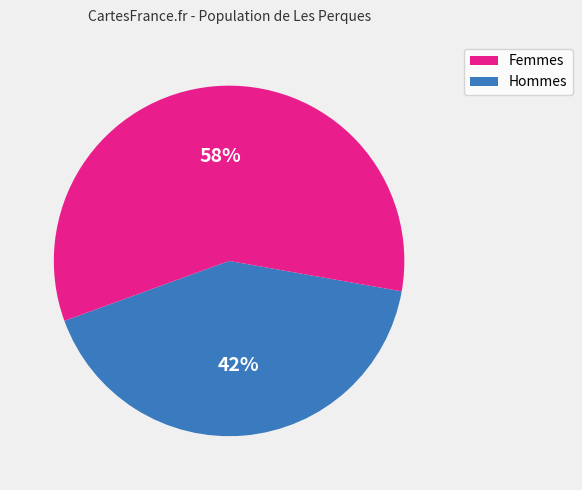

To the nearest percent, what is the average slice percentage?

50%